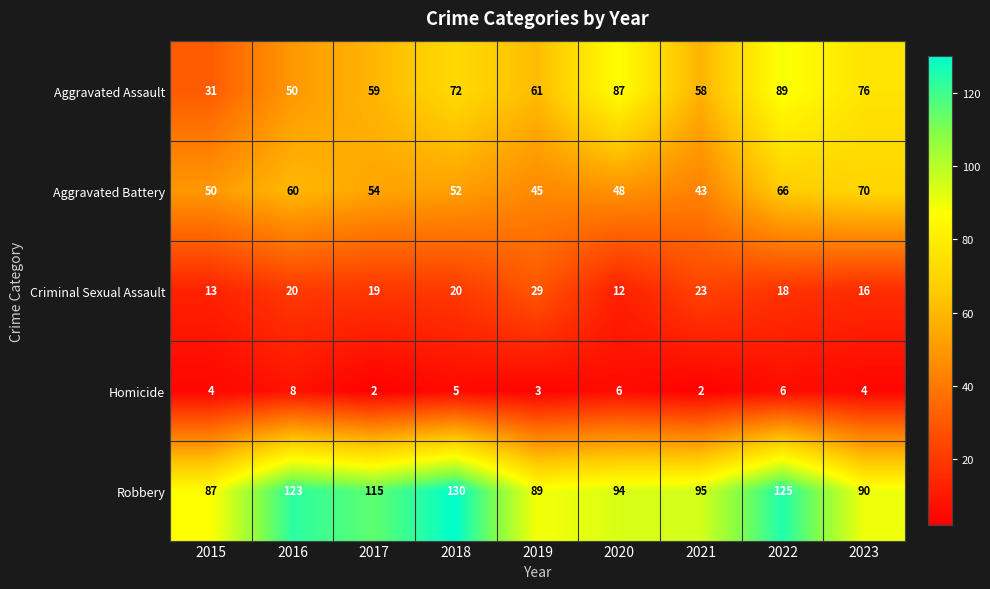

What is the minimum value for Robbery?

87